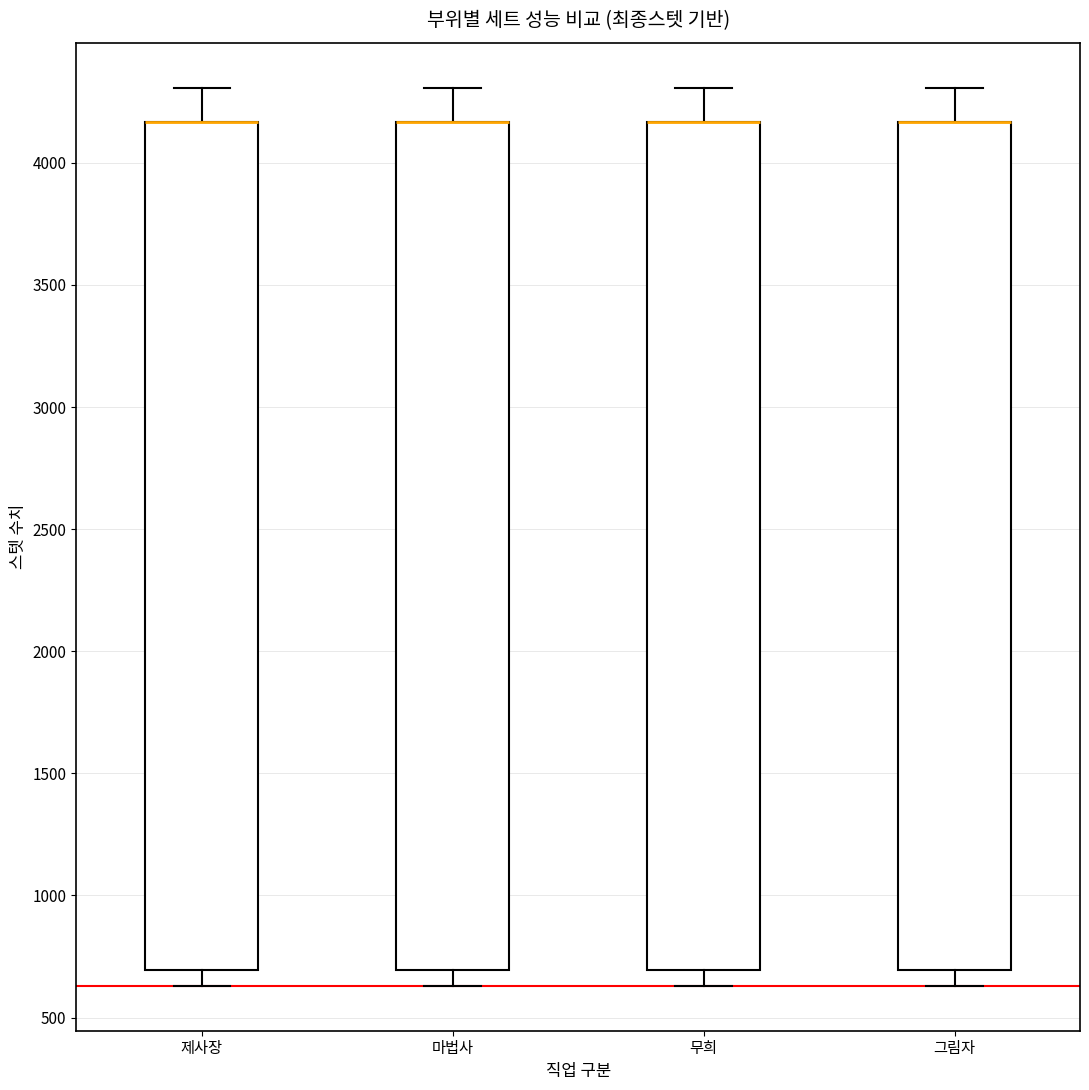

Where is the upper edge of the box for 무희 on the y-axis? The values are not printed on the chart, so give them approximately, as read against the axis.

4150